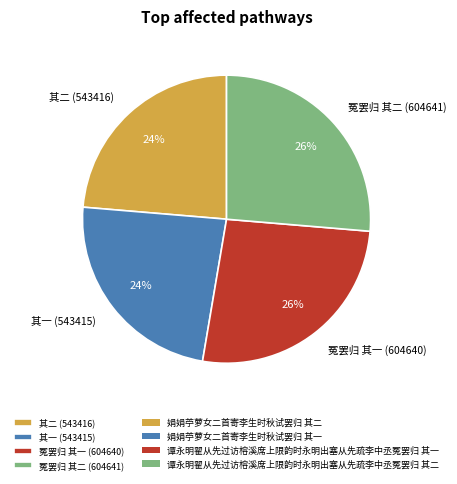

What percentage is the 其一 (543415) slice, to the nearest percent?

24%